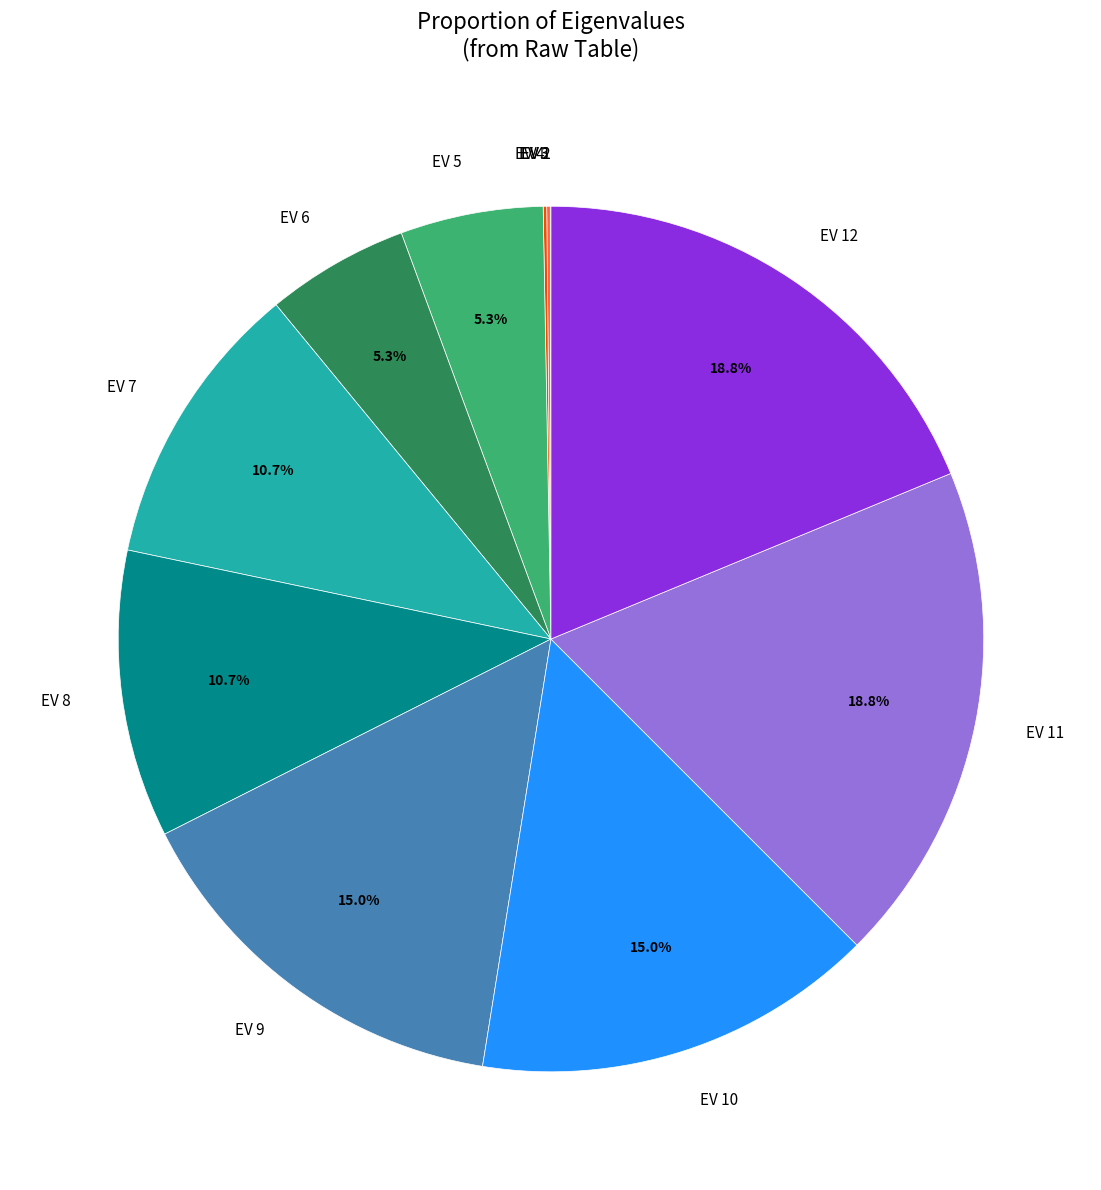

Combined, do EV 9 and EV 6 account for over 50%?

No